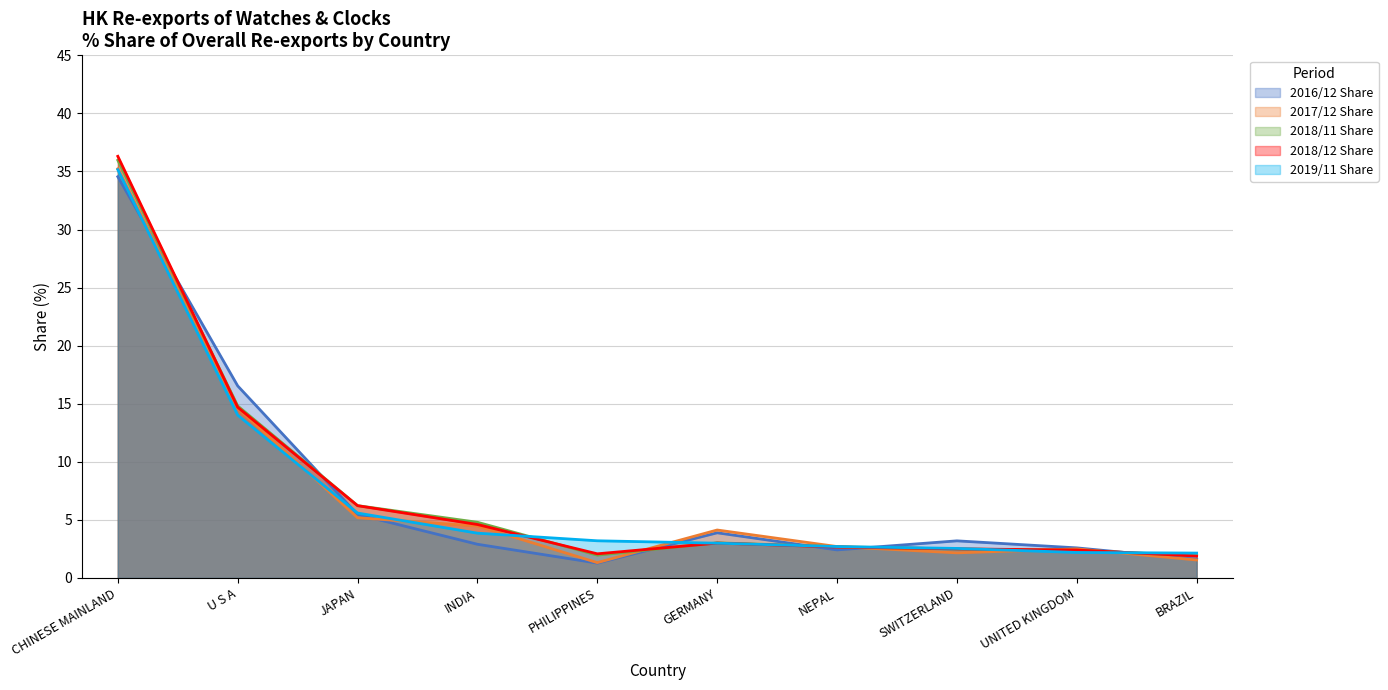

What is the total value across all series at GERMANY?

17.0